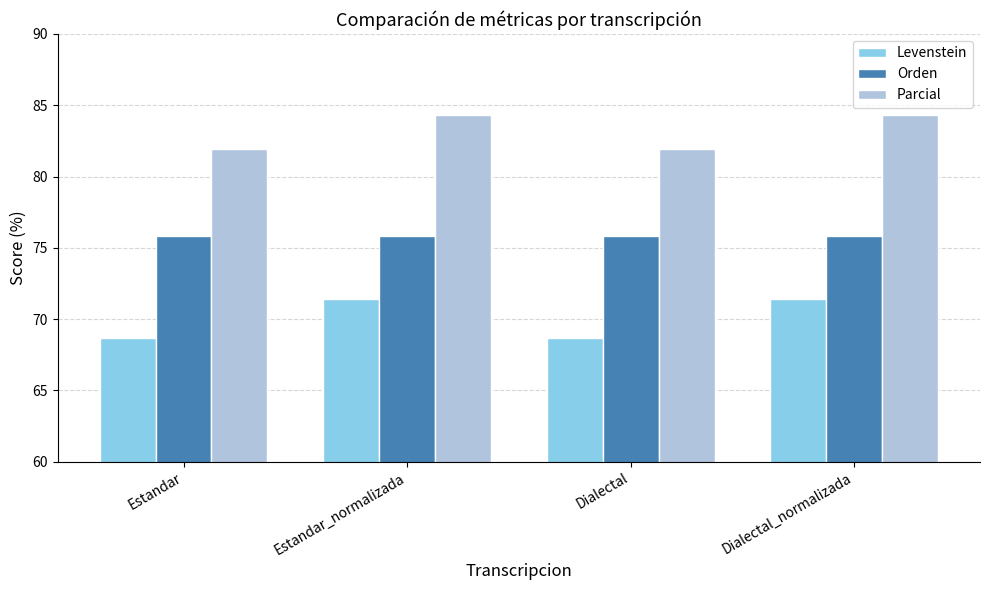

How many Levenstein values are between 68 and 71?

2